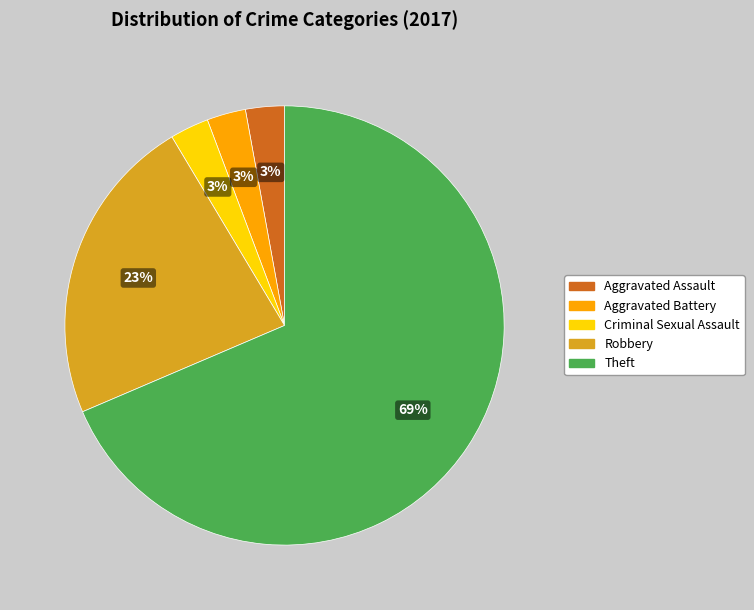

Is there any slice that represents more than half of the pie?

Yes